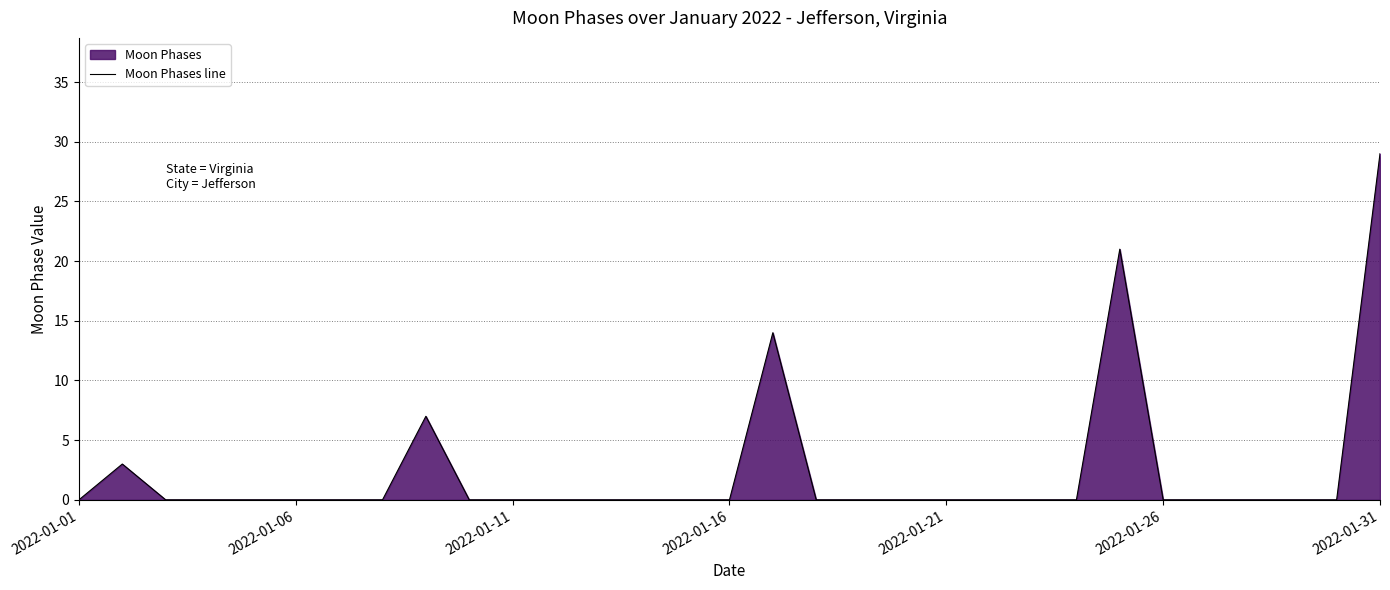

Reading left to right, transcribe all the data shown in this chart.

0	3	0	0	0	0	0	0	7	0	0	0	0	0	0	0	14	0	0	0	0	0	0	0	21	0	0	0	0	0	29